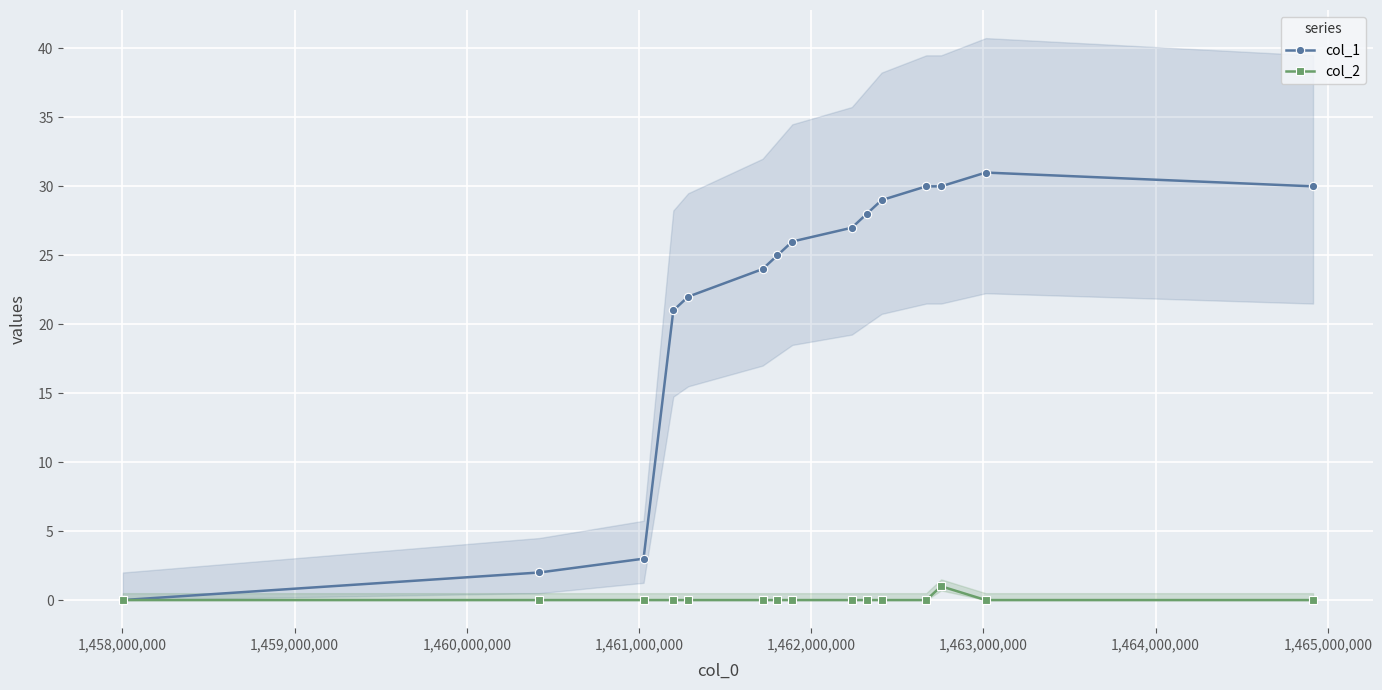

True or false: col_1 has more than 0 interior local peaks.

True